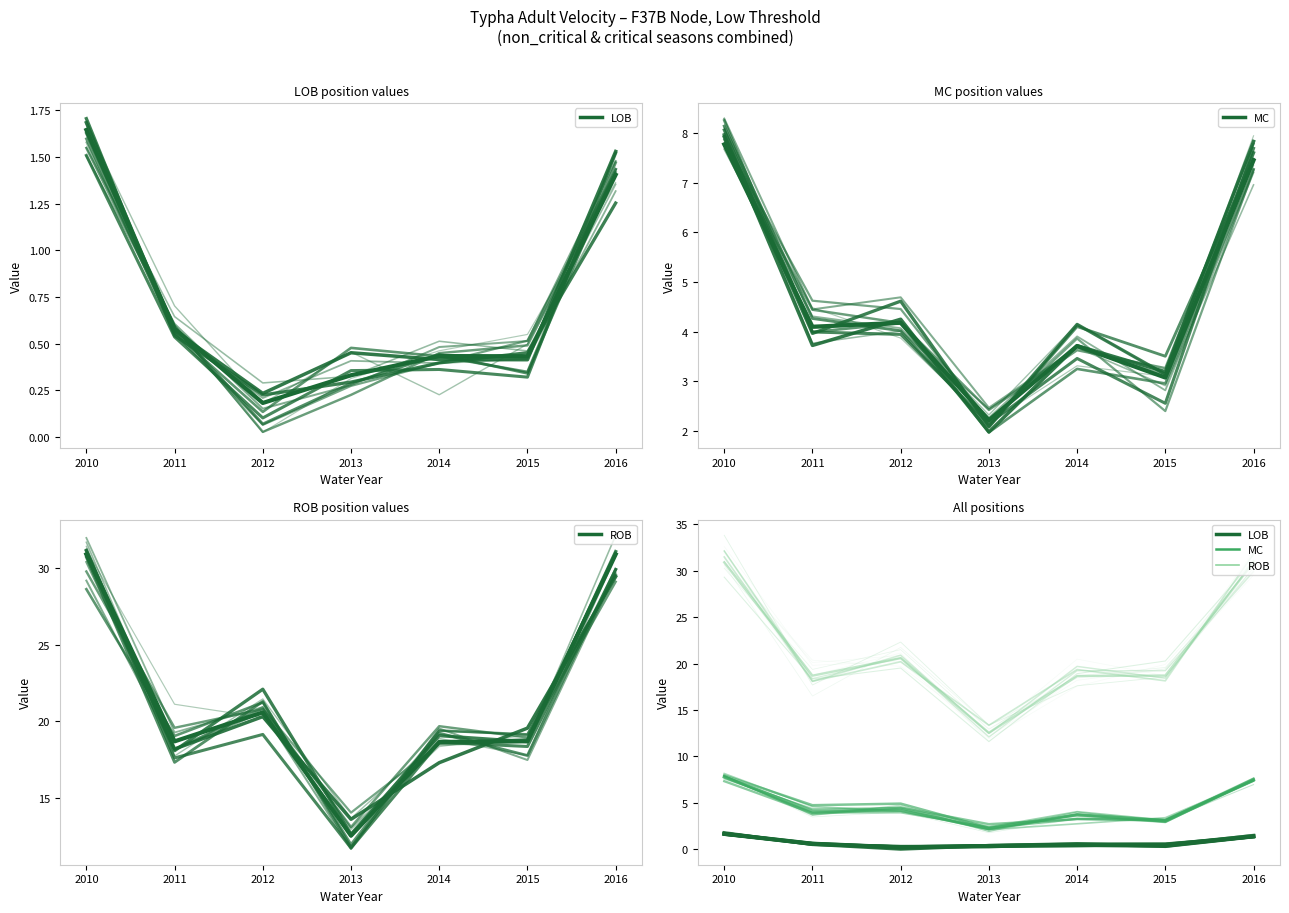

Is it true that ROB equals 20.2 at 2012?

True